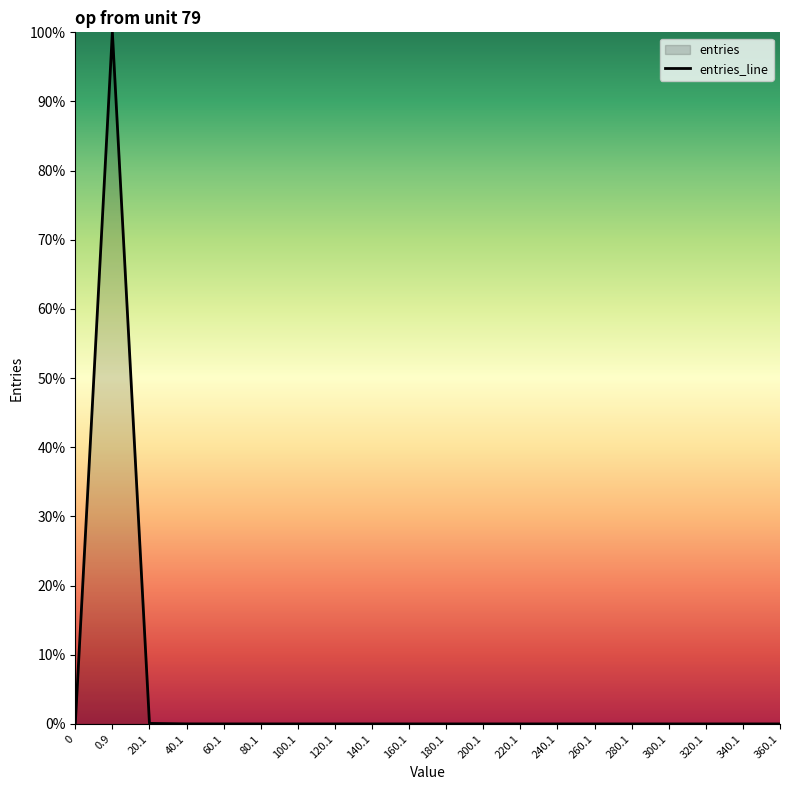

Reading left to right, list all the values displayed in this chart.

0.0	100.0	0.1	0.0	0.0	0.0	0.0	0.0	0.0	0.0	0.0	0.0	0.0	0.0	0.0	0.0	0.0	0.0	0.0	0.0